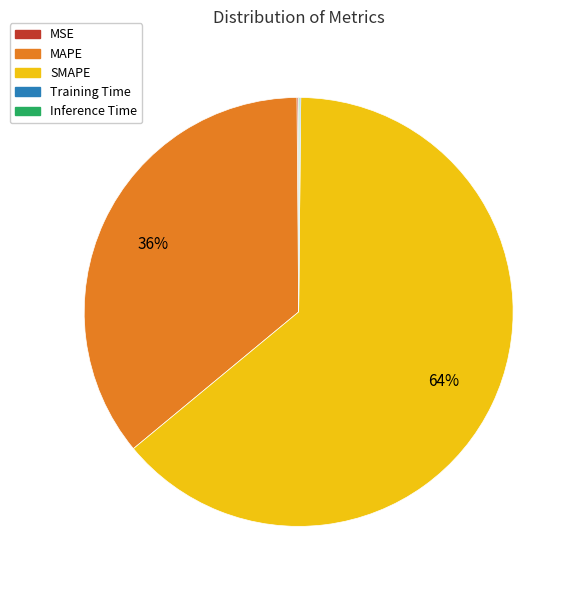

True or false: SMAPE accounts for 64% of the total.

True